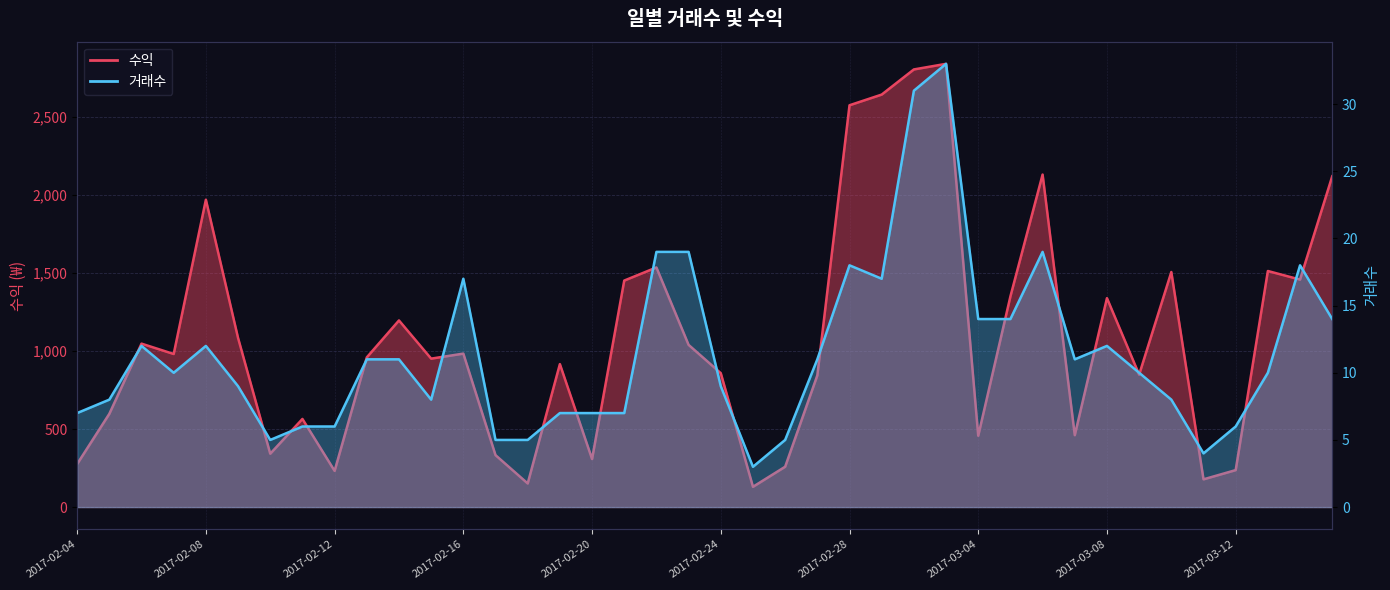

What is the label of the 8th point from the right?

2017-03-08